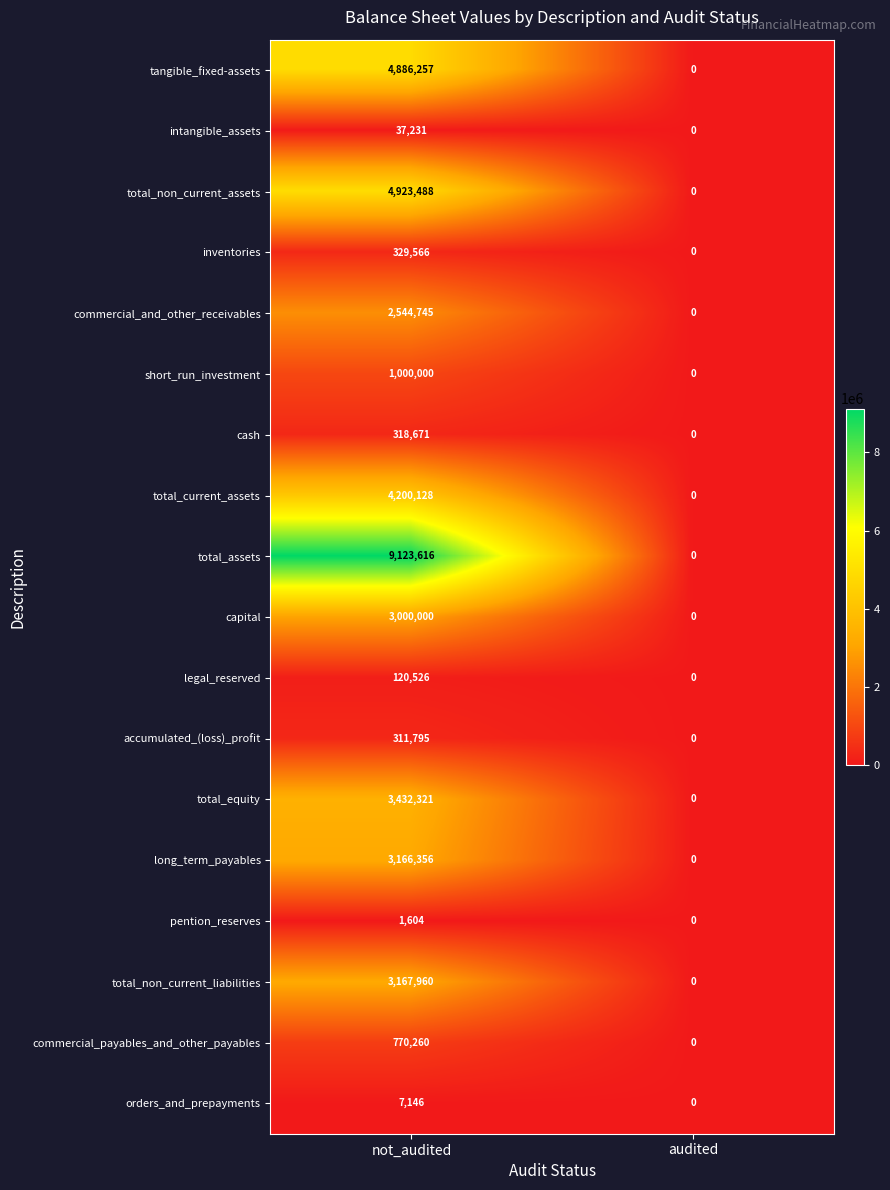

True or false: long_term_payables has a value of 3166356 at not_audited.

True